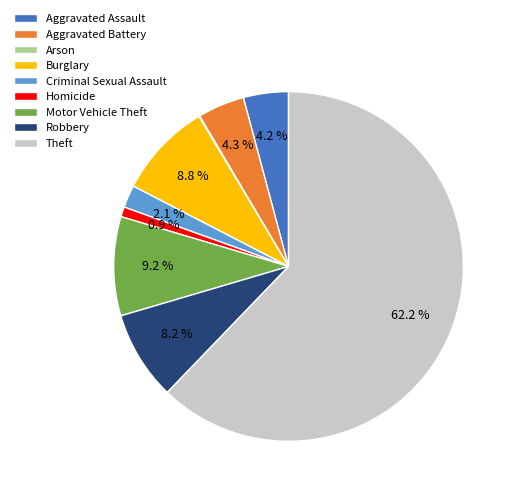

What is the majority slice?

Theft